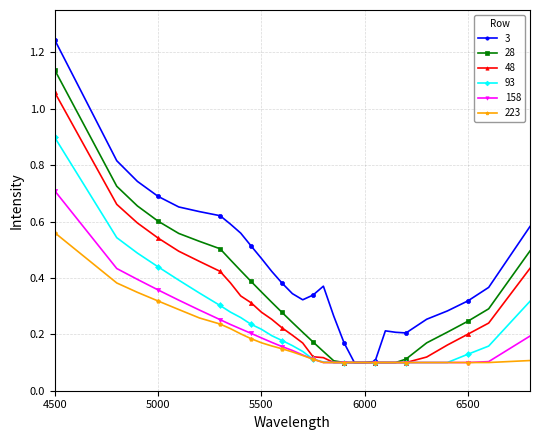

Which series has the largest total across all categories?

3